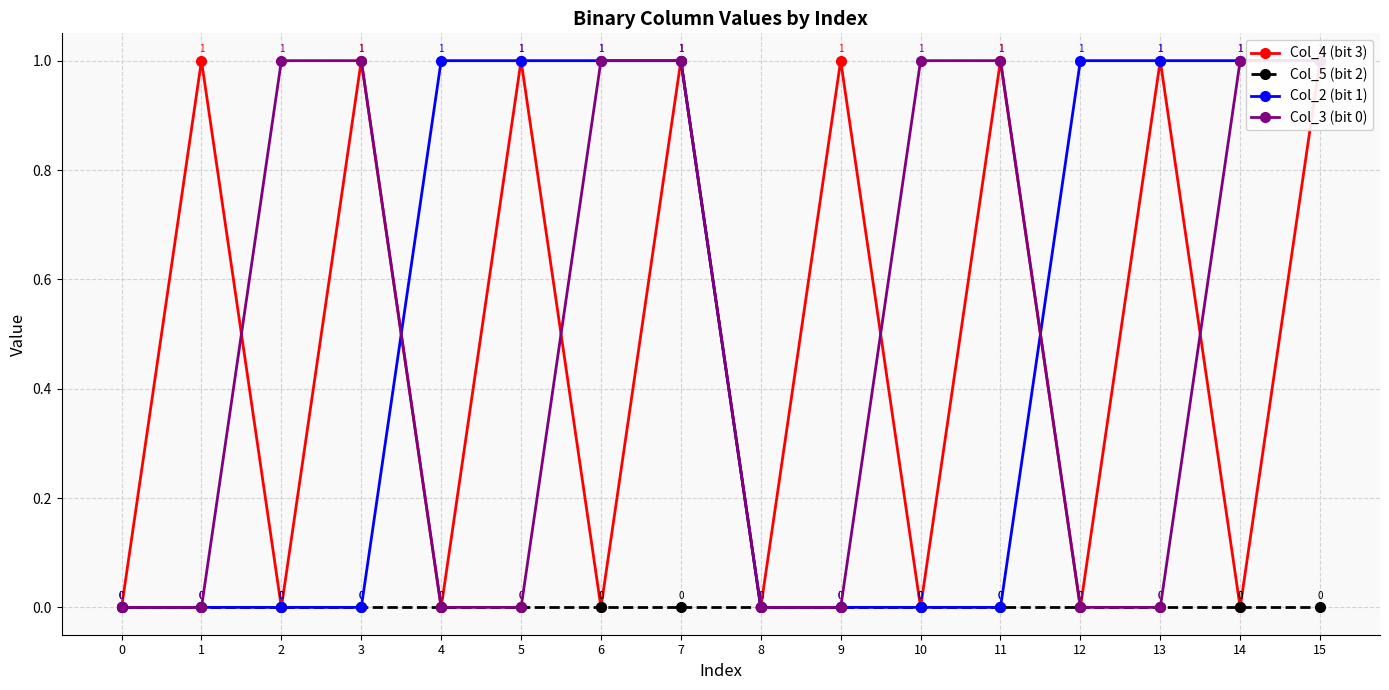

What are all the series names shown in the legend?

Col_4 (bit 3), Col_5 (bit 2), Col_2 (bit 1), Col_3 (bit 0)